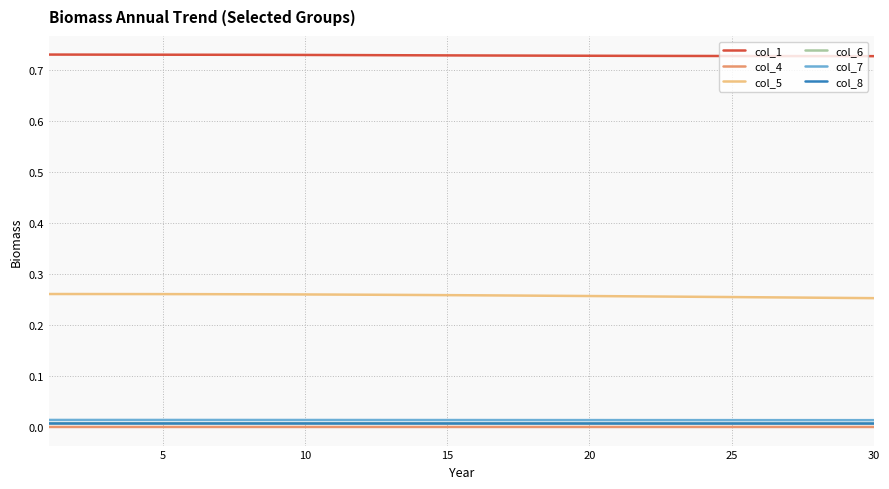

Which series has the largest total across all categories?

col_1